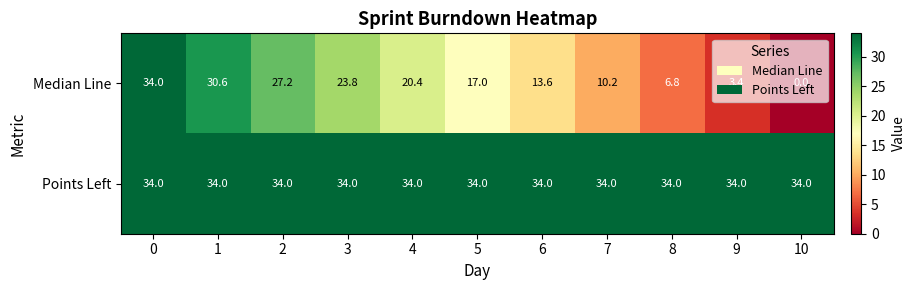

Is it true that Median Line equals 17.0 at 5?

True